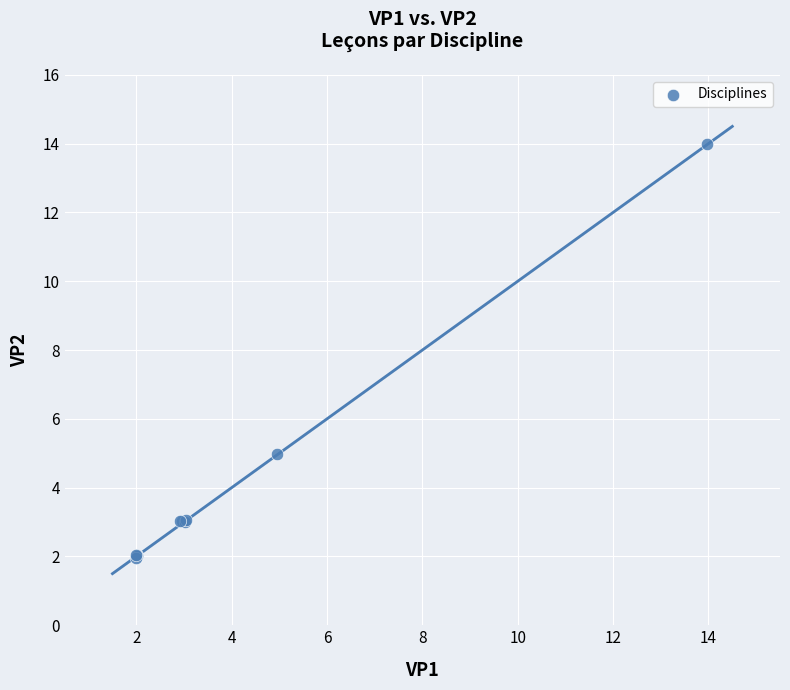

What Y value in the scatter plot is closest to 7?

5.0